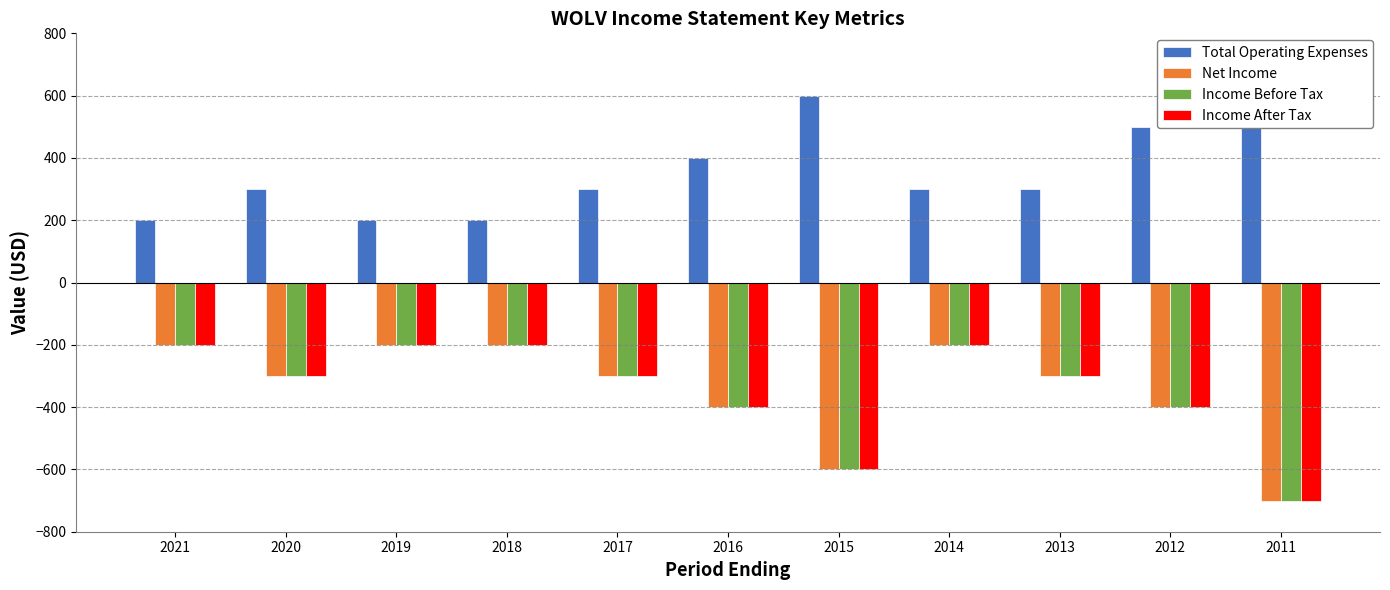

Does the chart contain any negative values?

Yes